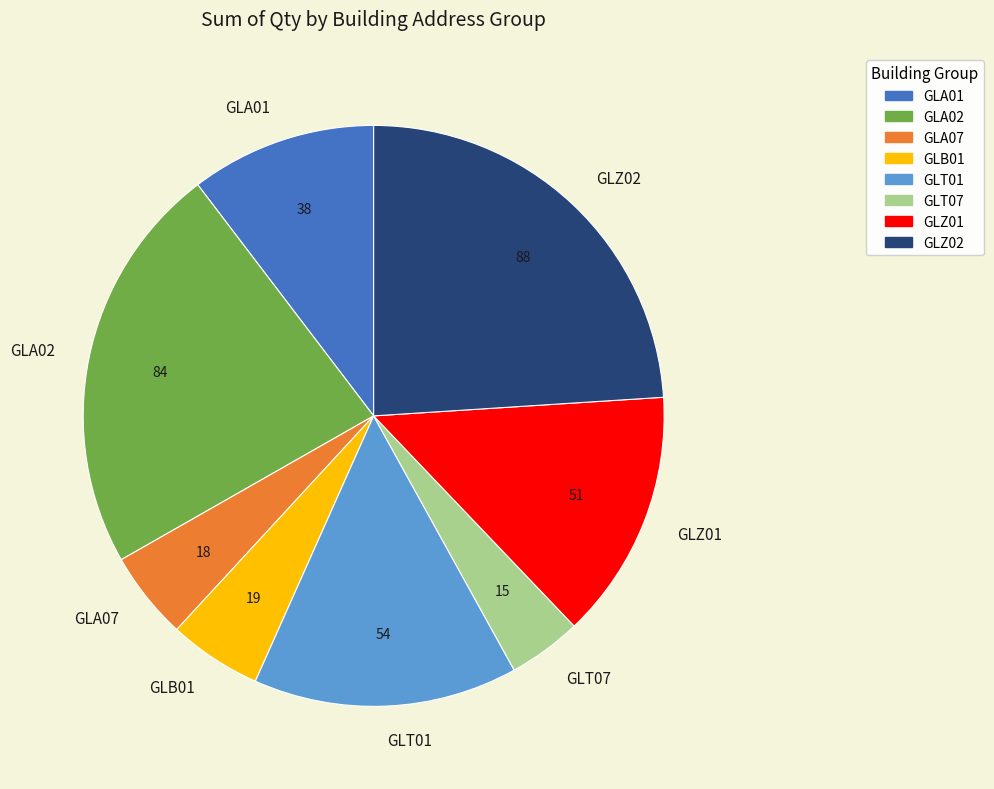

Count the number of slices in the pie.

8